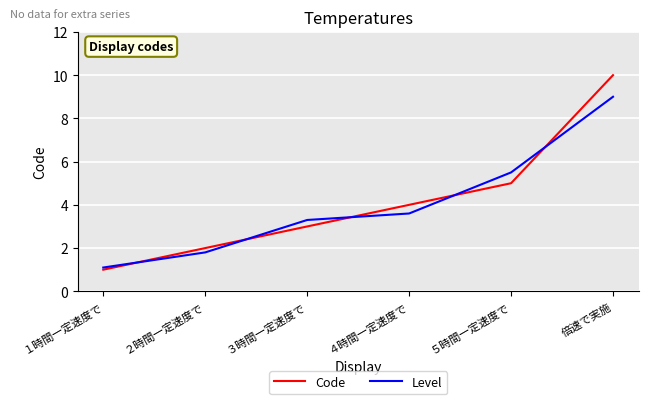

Which series has the largest total across all categories?

Code